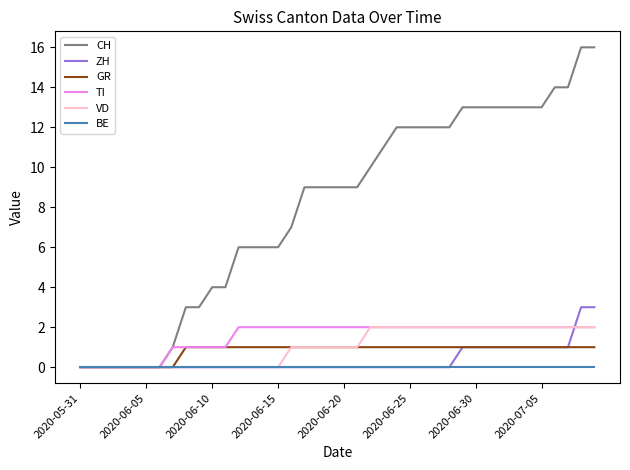

Which series has the widest spread of values?

CH